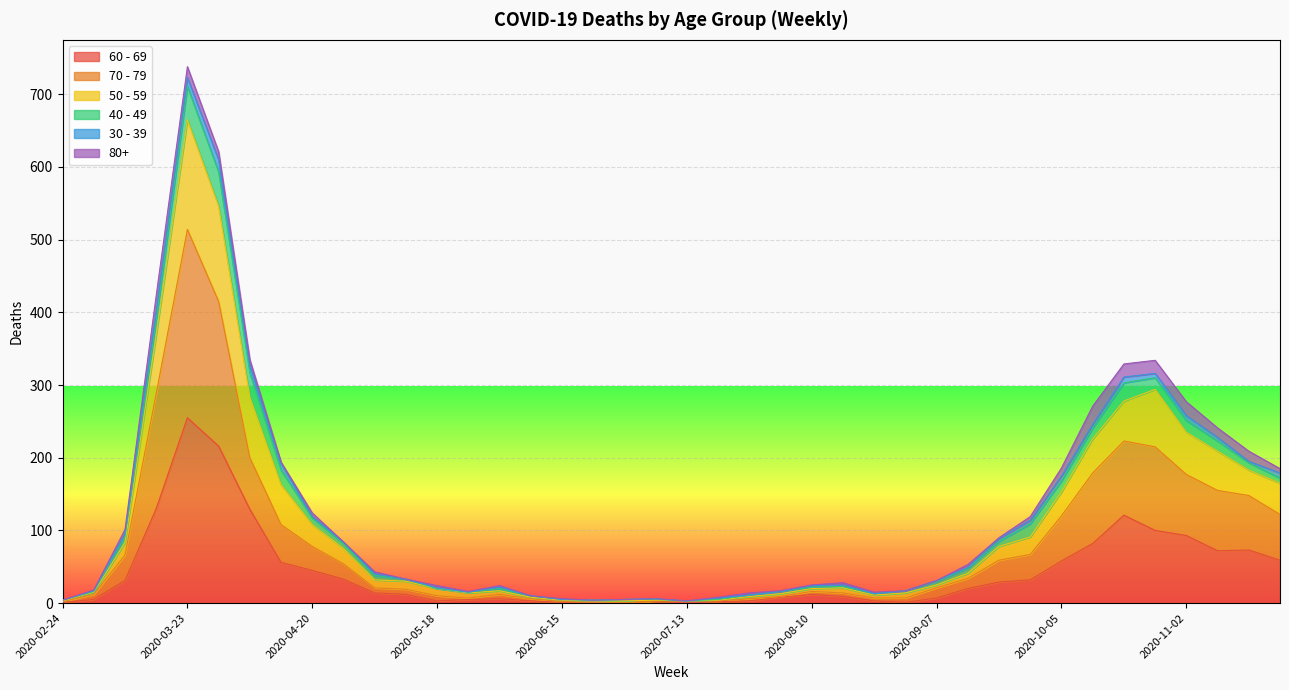

What is the difference between the 60 - 69 values at 2020-08-10 and 2020-06-08?

9